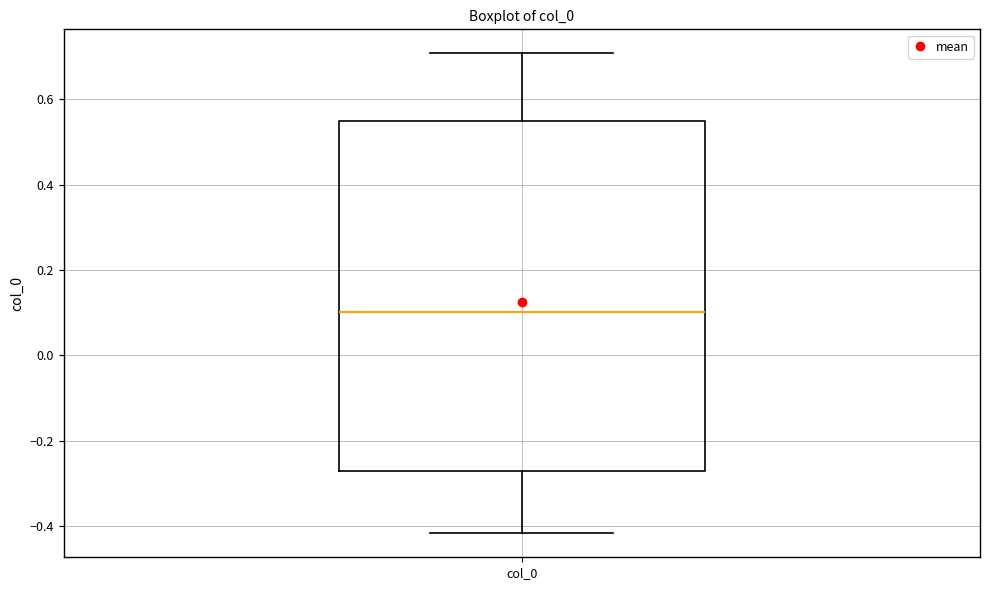

Where is the upper edge of the box for col_0 on the y-axis? The values are not printed on the chart, so give them approximately, as read against the axis.

0.56